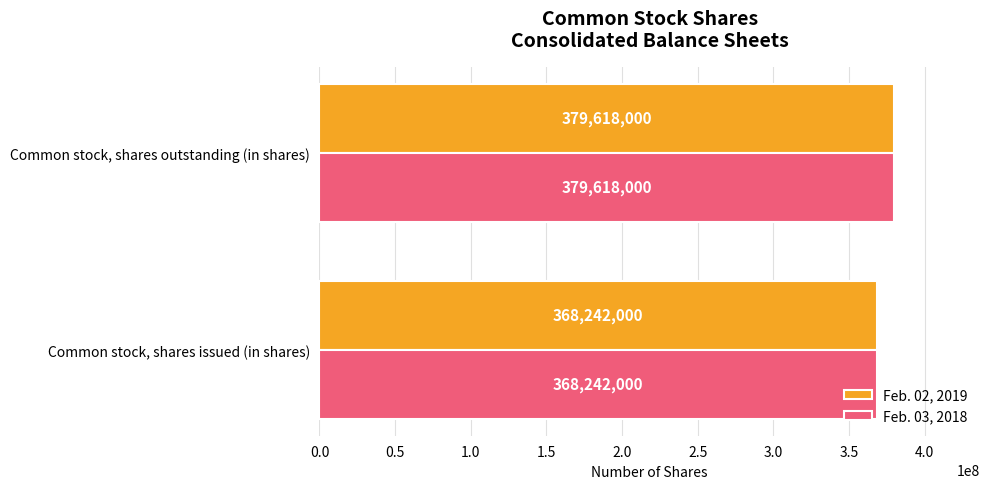

Count the number of categories in the chart.

2